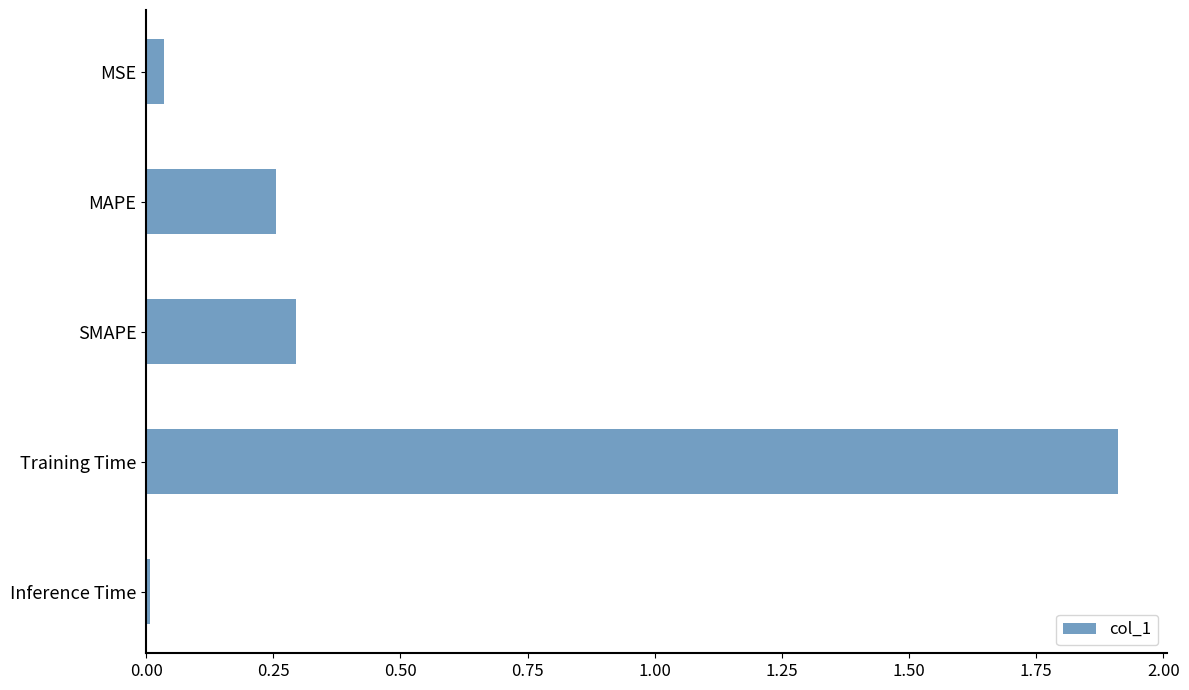

Are the bars horizontal?

Yes